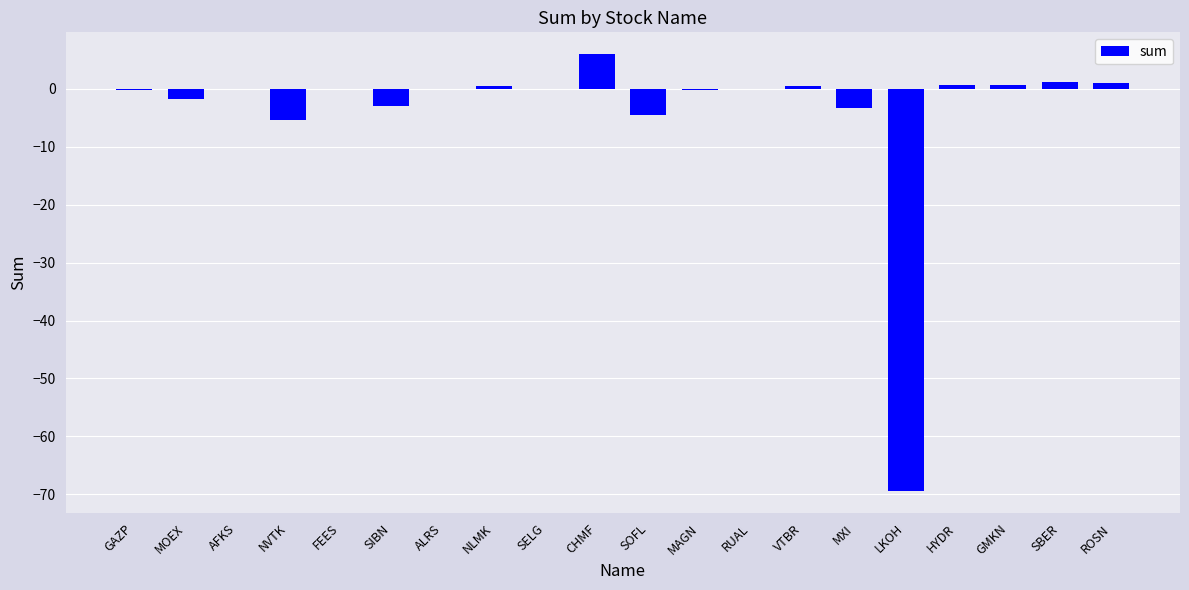

Between FEES and CHMF, which is larger?

CHMF